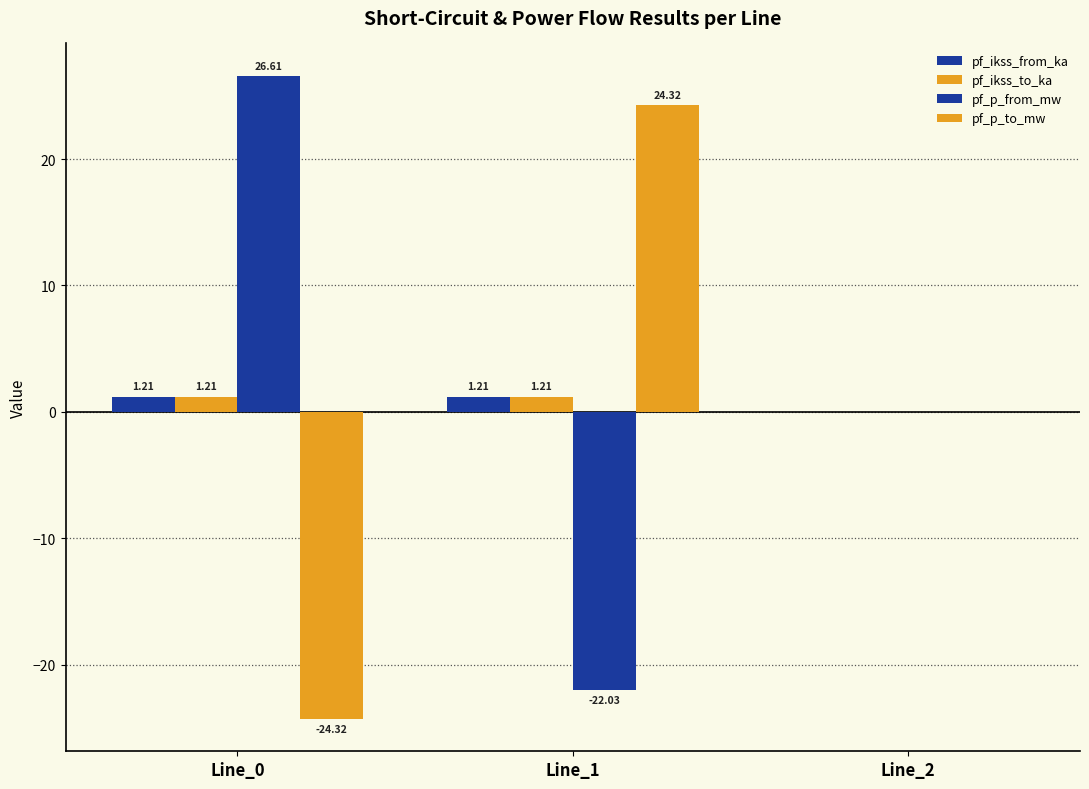

Read the pf_ikss_to_ka value at Line_0.

1.2